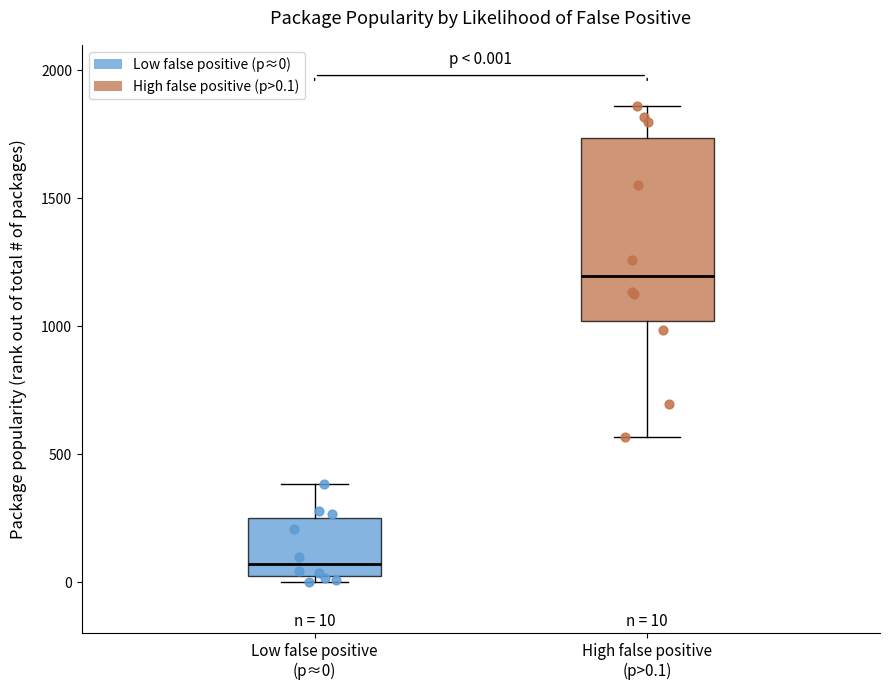

Which box's median line is the highest?

High false positive (p>0.1)